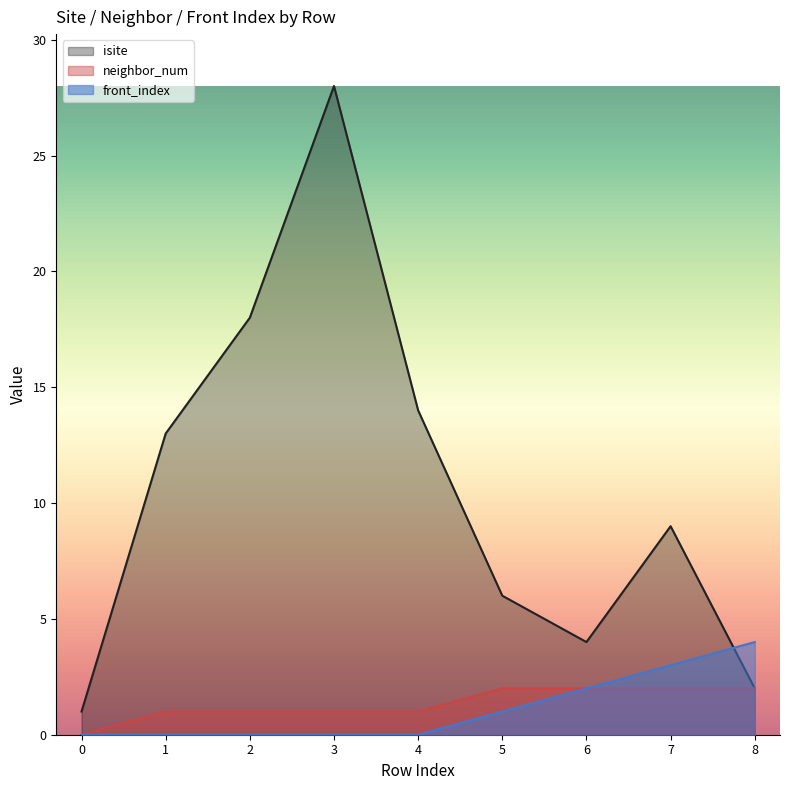

How many interior local peaks does the isite series have?

2